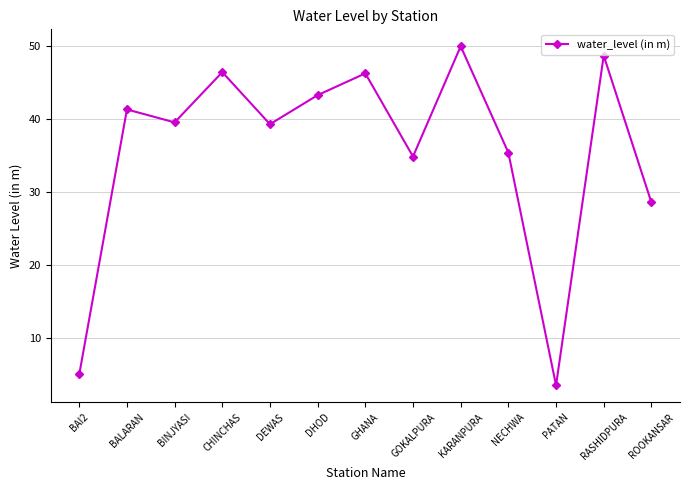

At which label is the value closest to 26?

ROOKANSAR